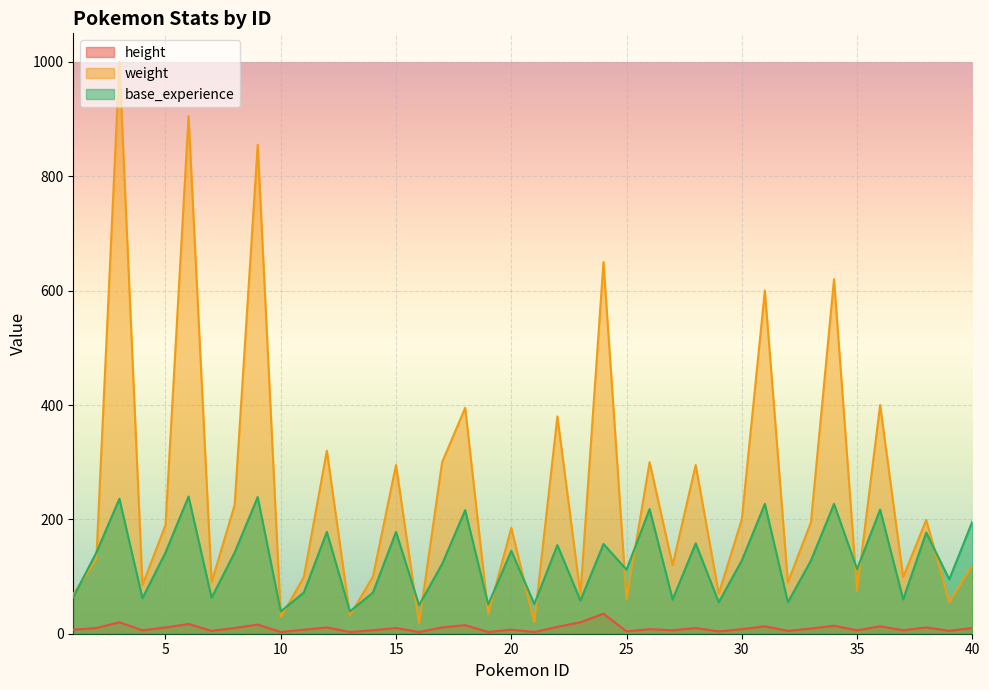

Which category has the lowest value in the weight series?

16